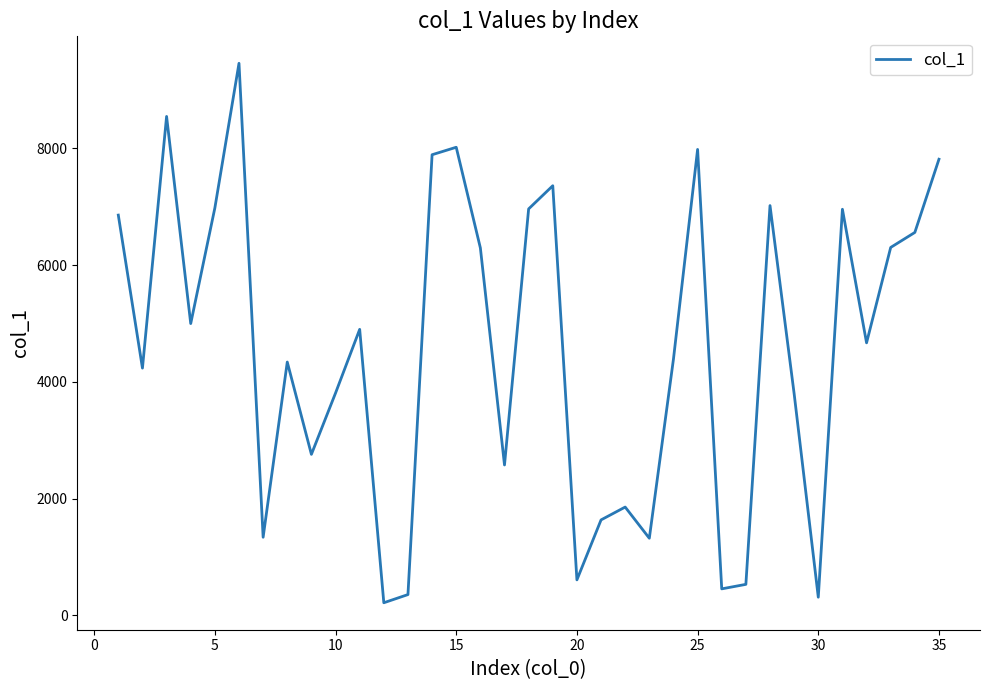

How many lines are shown in the chart?

1